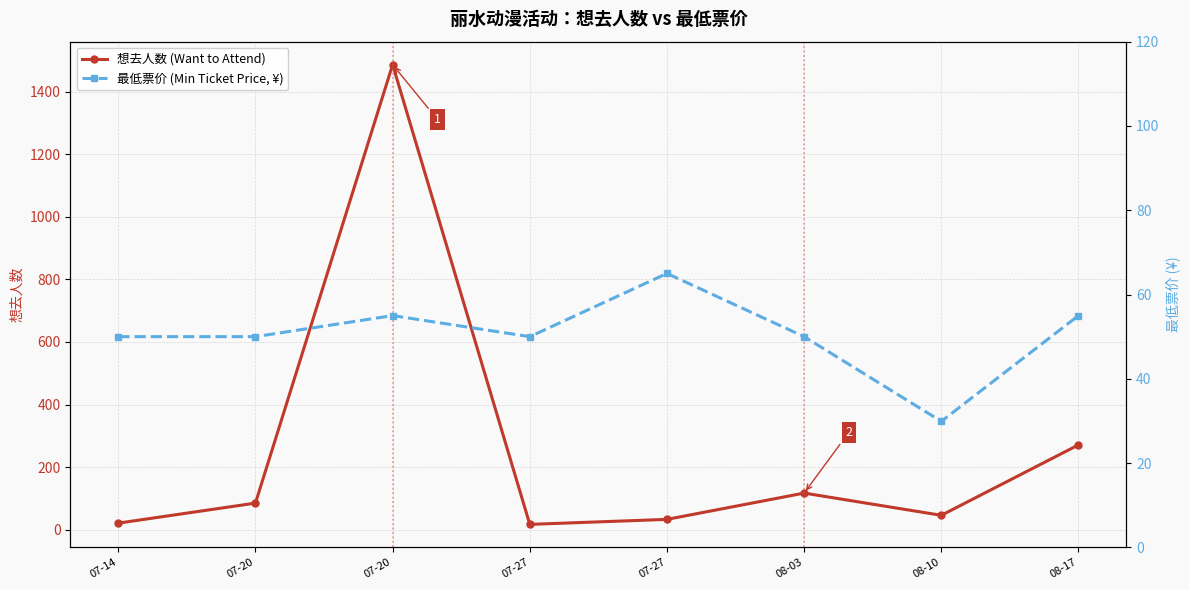

How many lines are shown in the chart?

2